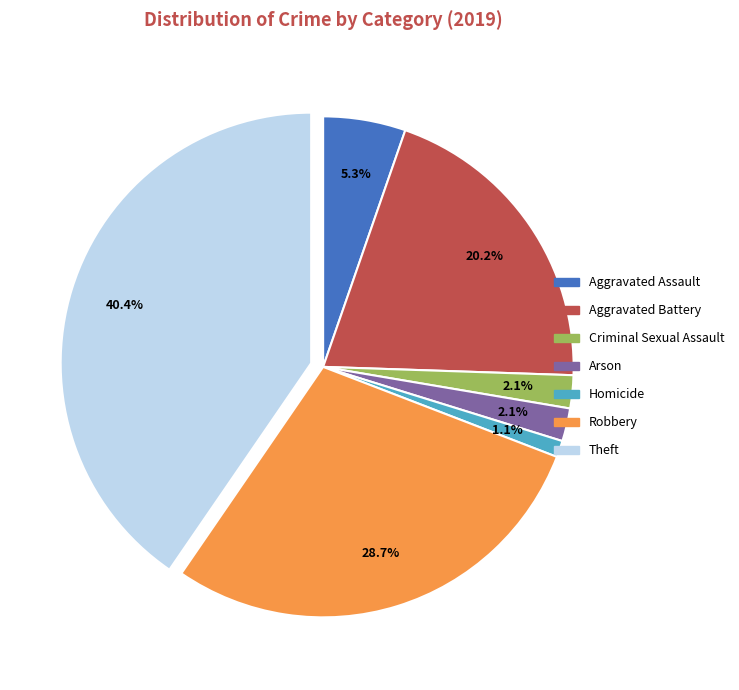

Which slice is the smallest?

Homicide